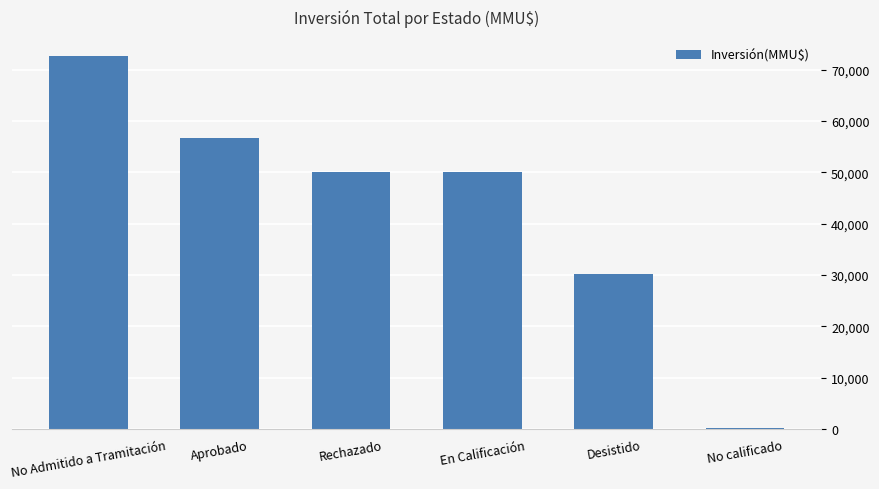

The value at No Admitido a Tramitación is 112532. True or false?

False